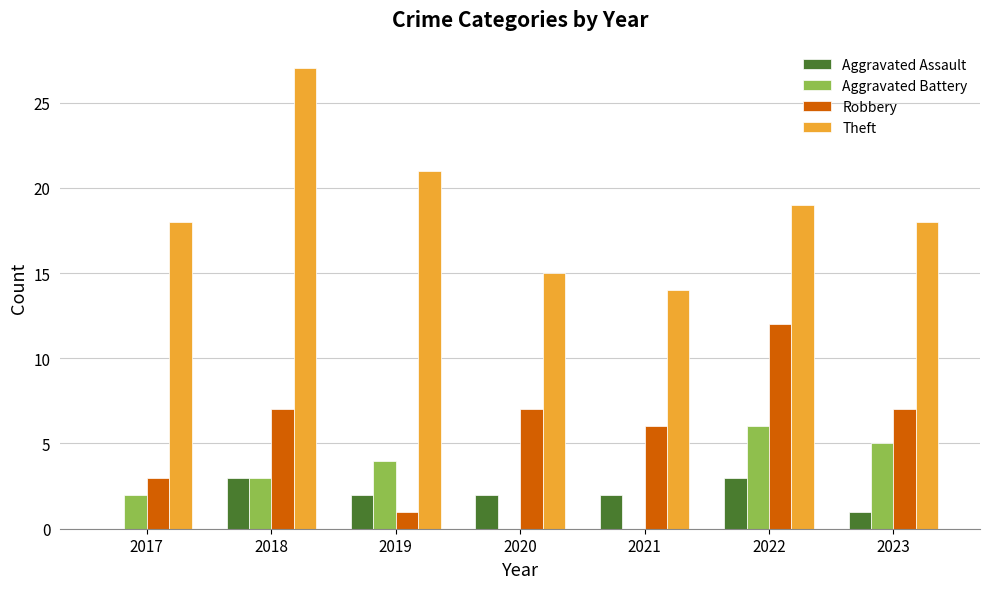

What is the sum of the Aggravated Assault values at 2020 and 2021?

4